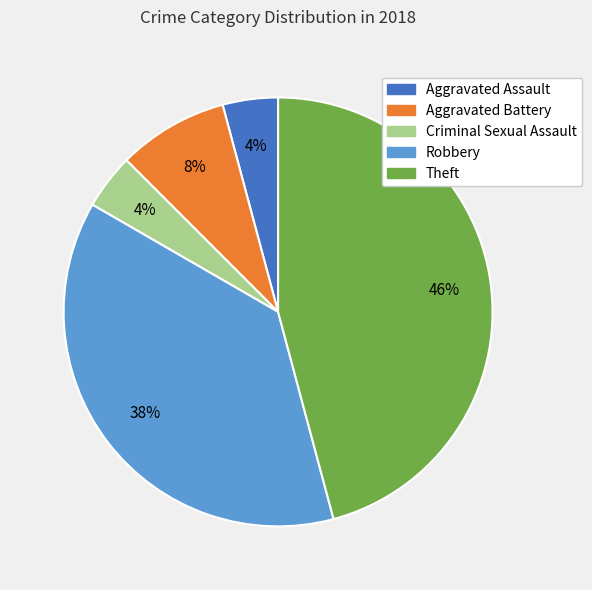

To the nearest percent, what is the difference between the Theft and Aggravated Assault slice percentages?

42%